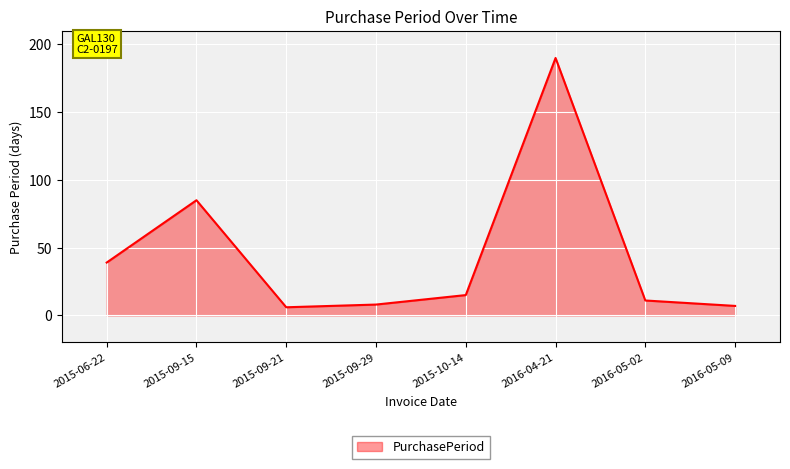

What is the difference between the values at 2016-04-21 and 2015-06-22?

151